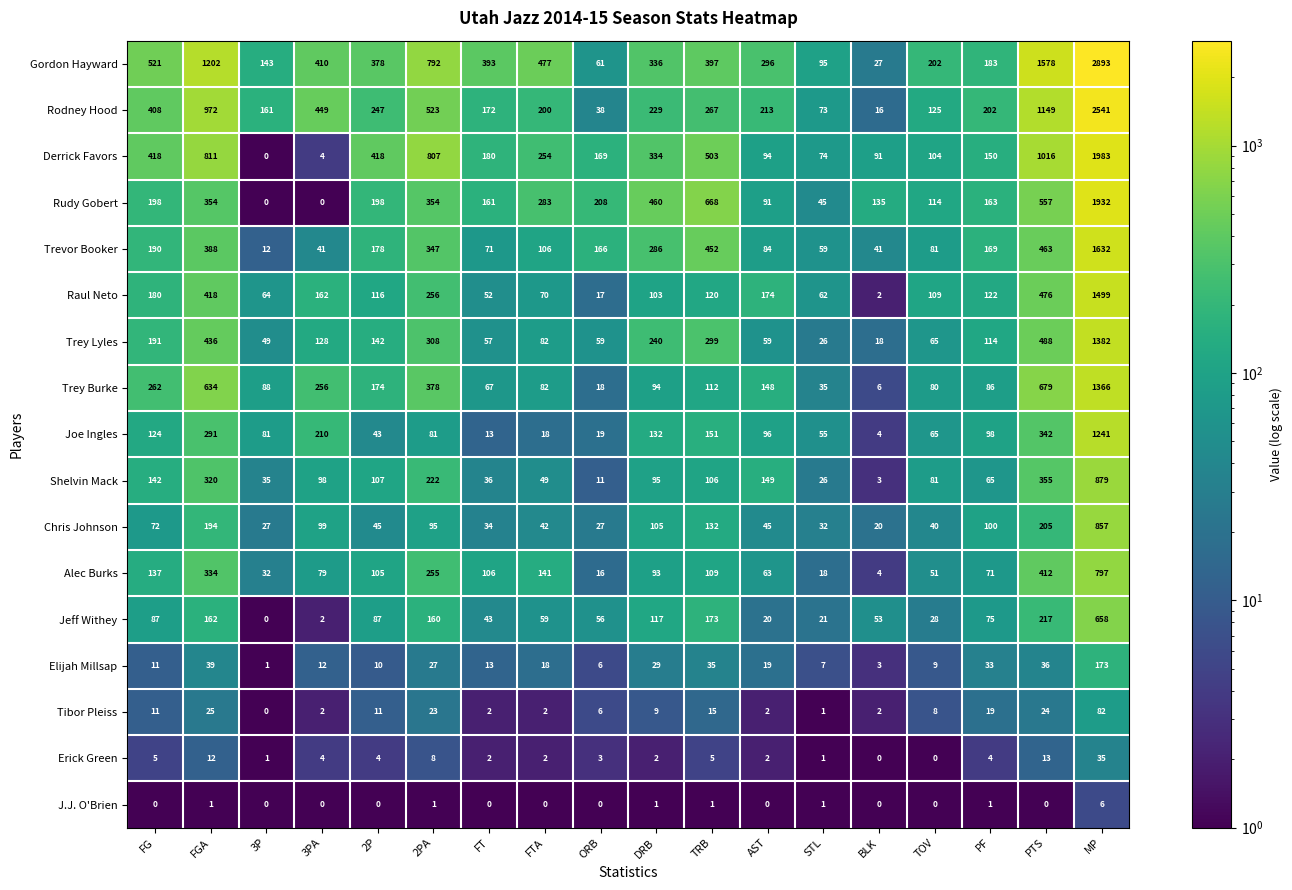

How many categories are shown in the chart?

18